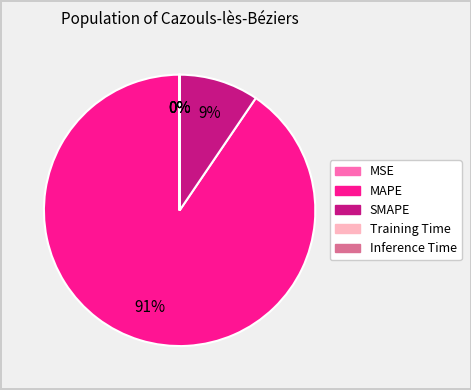

Which has a higher value, SMAPE or MAPE?

MAPE